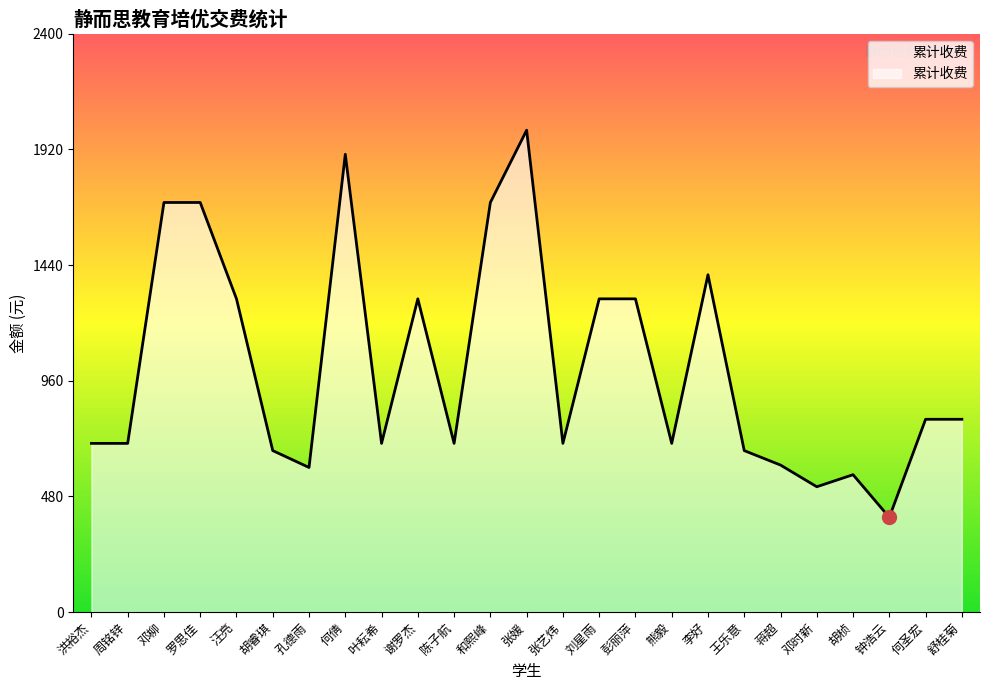

How many lines are shown in the chart?

1